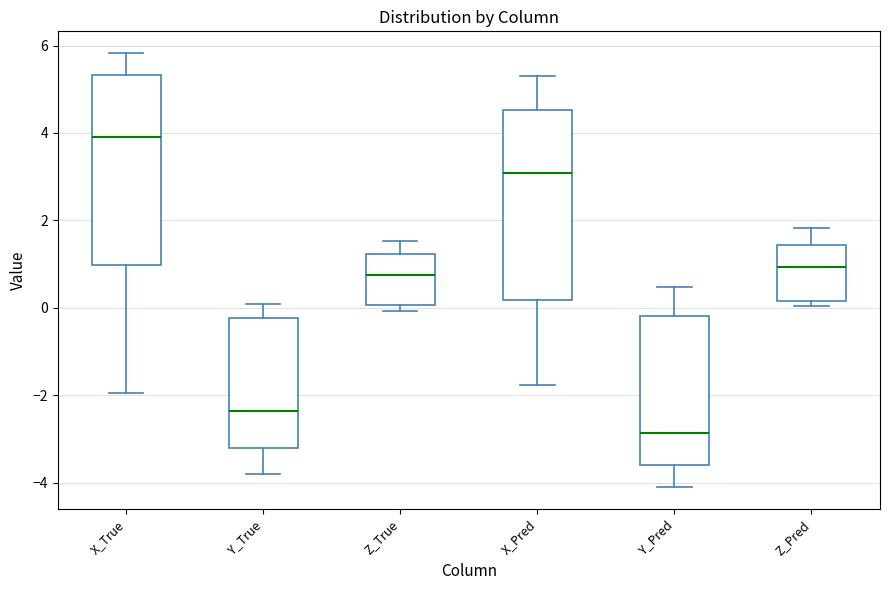

Where is the upper edge of the box for Y_True on the y-axis? The values are not printed on the chart, so give them approximately, as read against the axis.

-0.2